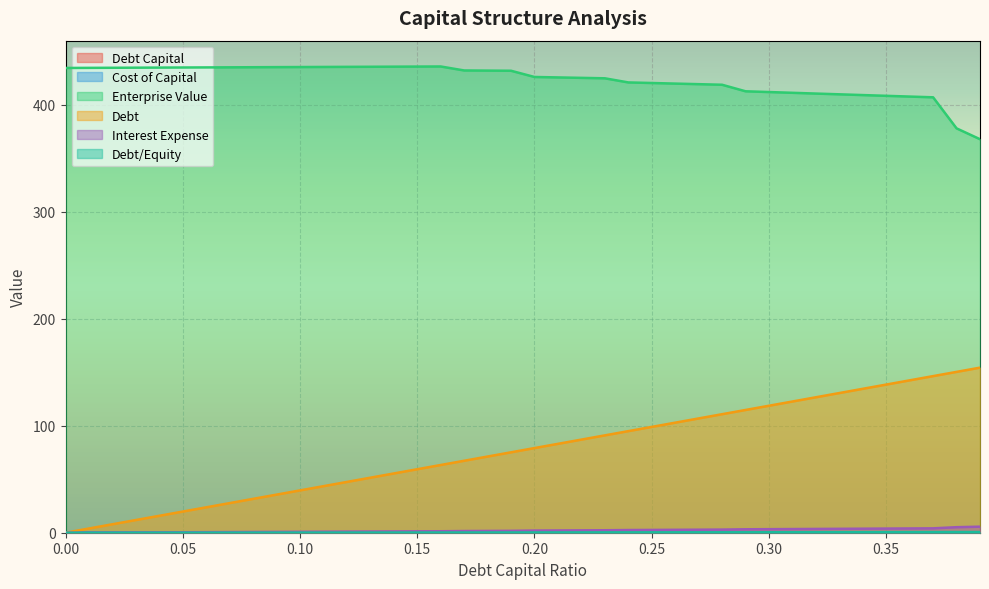

What is the value of the debt_equity point at the 30th from the left?

0.4